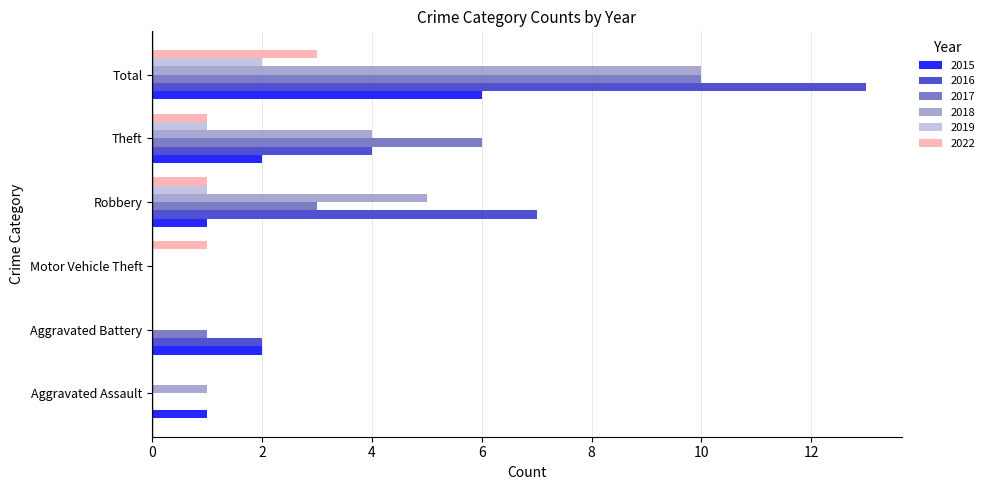

Which category has the highest value in the 2017 series?

Total